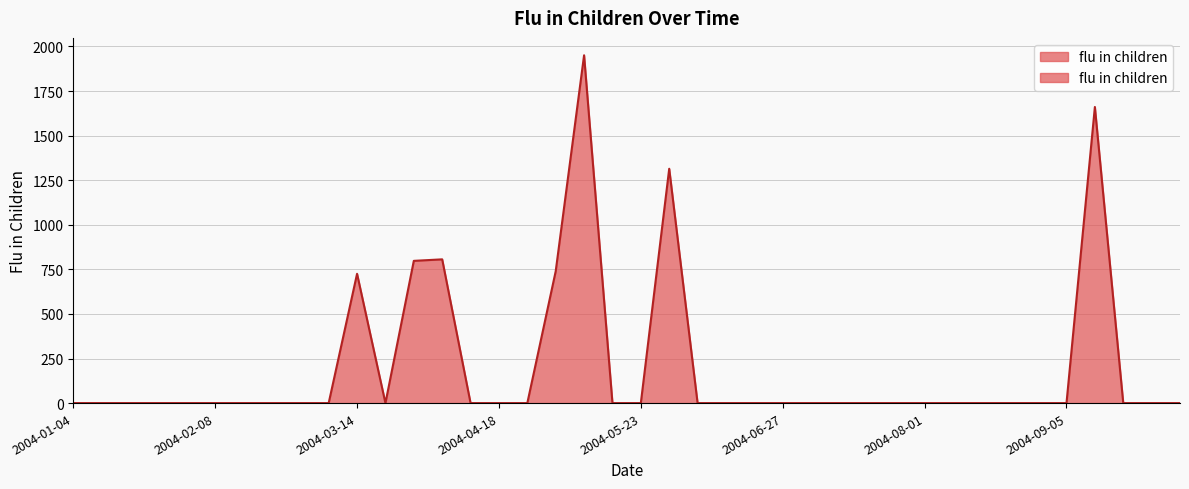

Reading left to right, list all the values displayed in this chart.

0.0	0.0	0.0	0.0	0.0	0.0	0.0	0.0	0.0	0.0	725.0	0.0	797.6	806.0	0.0	0.0	0.0	739.1	1950.4	0.0	0.0	1314.0	0.0	0.0	0.0	0.0	0.0	0.0	0.0	0.0	0.0	0.0	0.0	0.0	0.0	0.0	1660.5	0.0	0.0	0.0